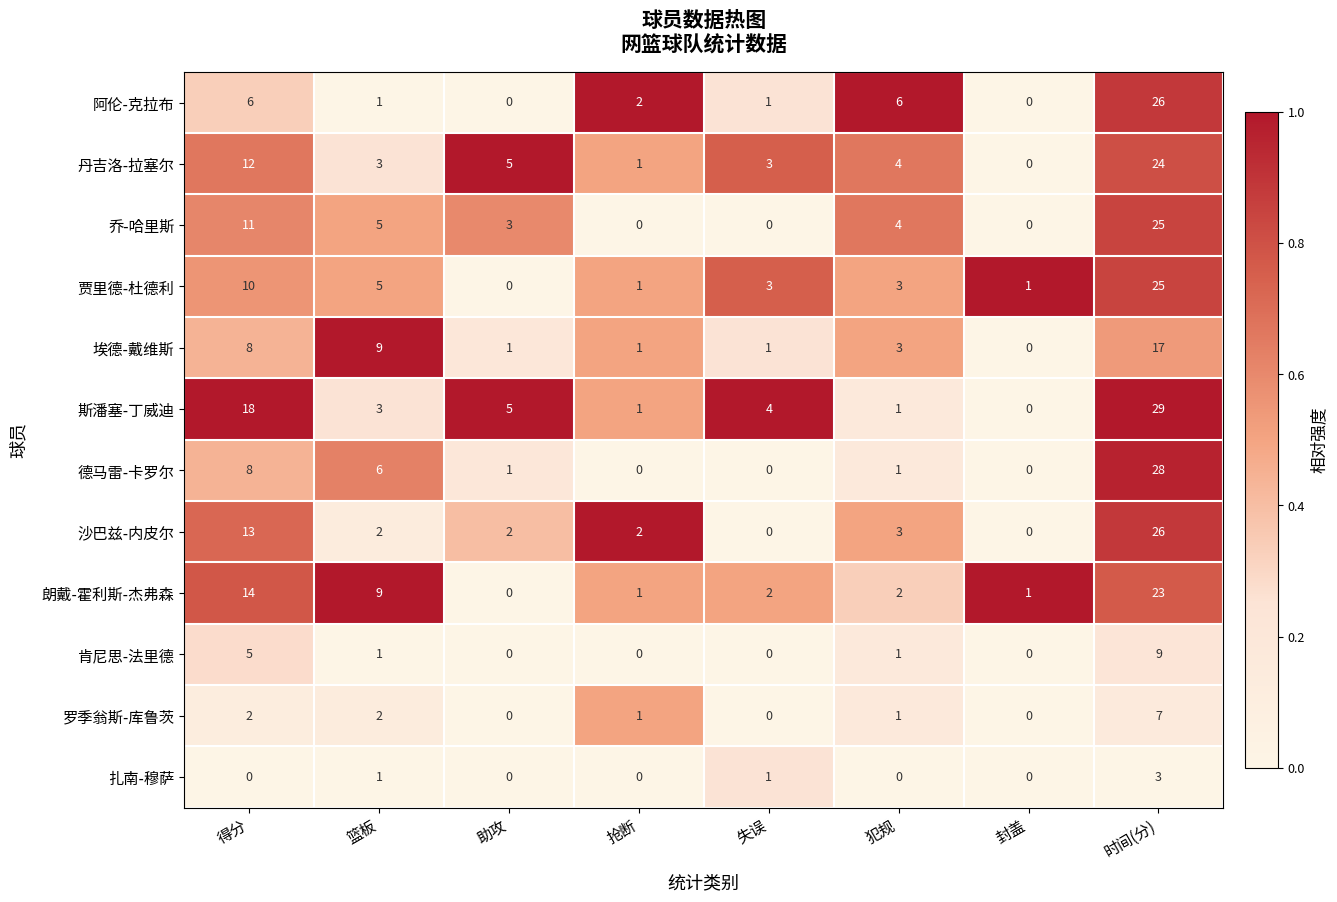

At which label does 贾里德-杜德利 first exceed 3?

得分